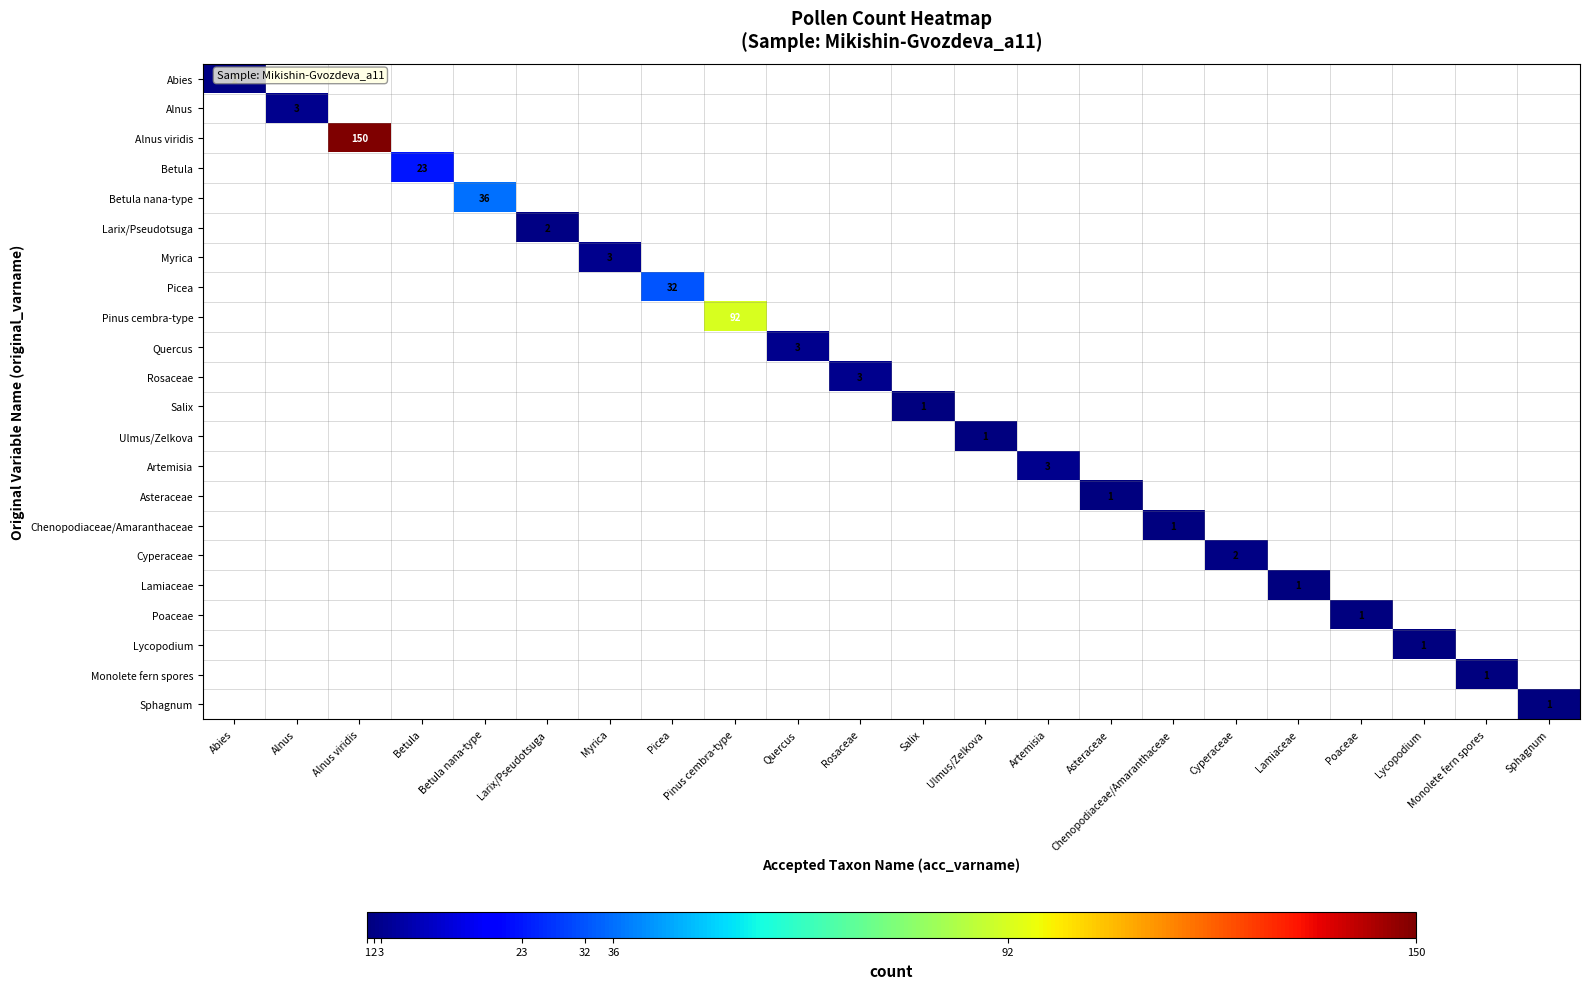

The value of Lamiaceae at Lamiaceae is 1. True or false?

True